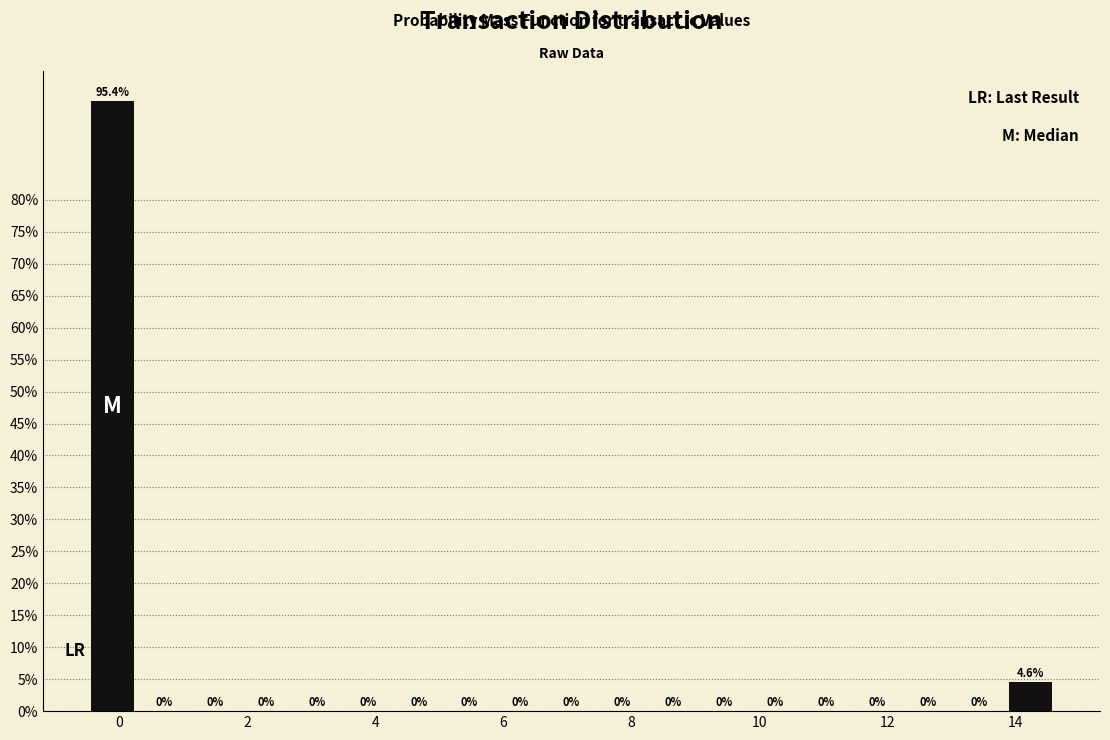

Read against the x-axis, roughly where is the centre of the tallest bar?

-0.2